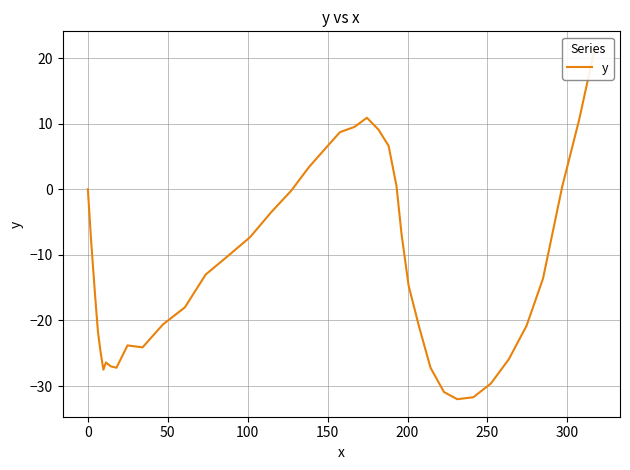

What is the maximum value shown in the chart?

21.4